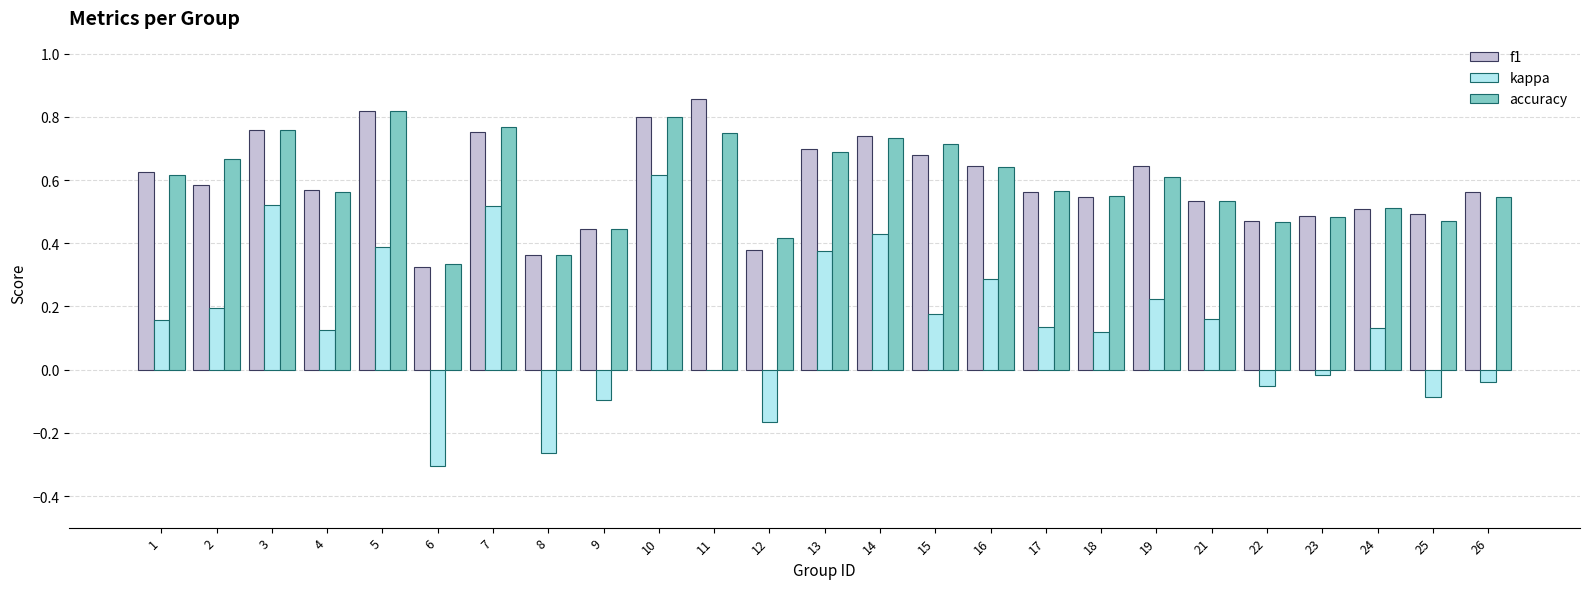

At which label does kappa first exceed 0?

1